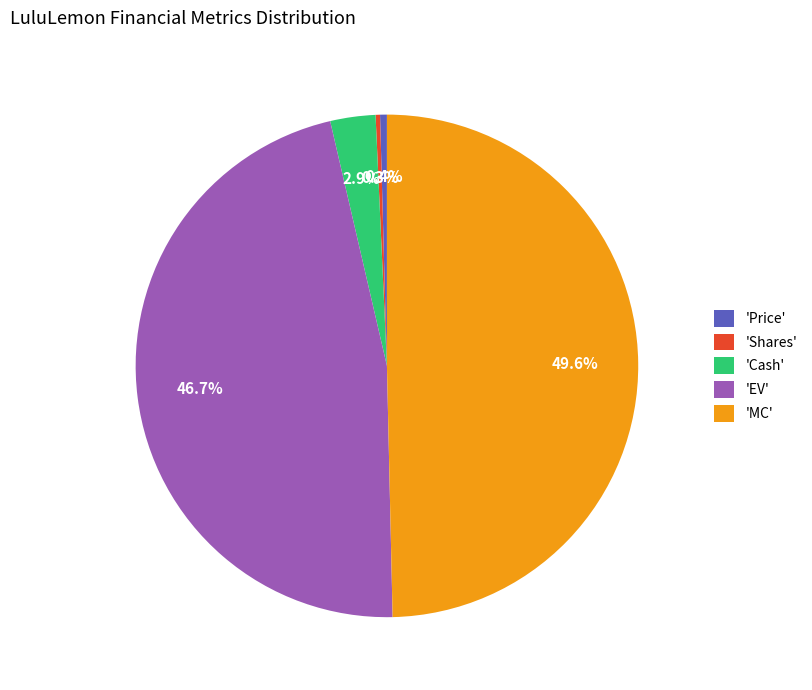

Between 'MC' and 'Cash', which is larger?

'MC'